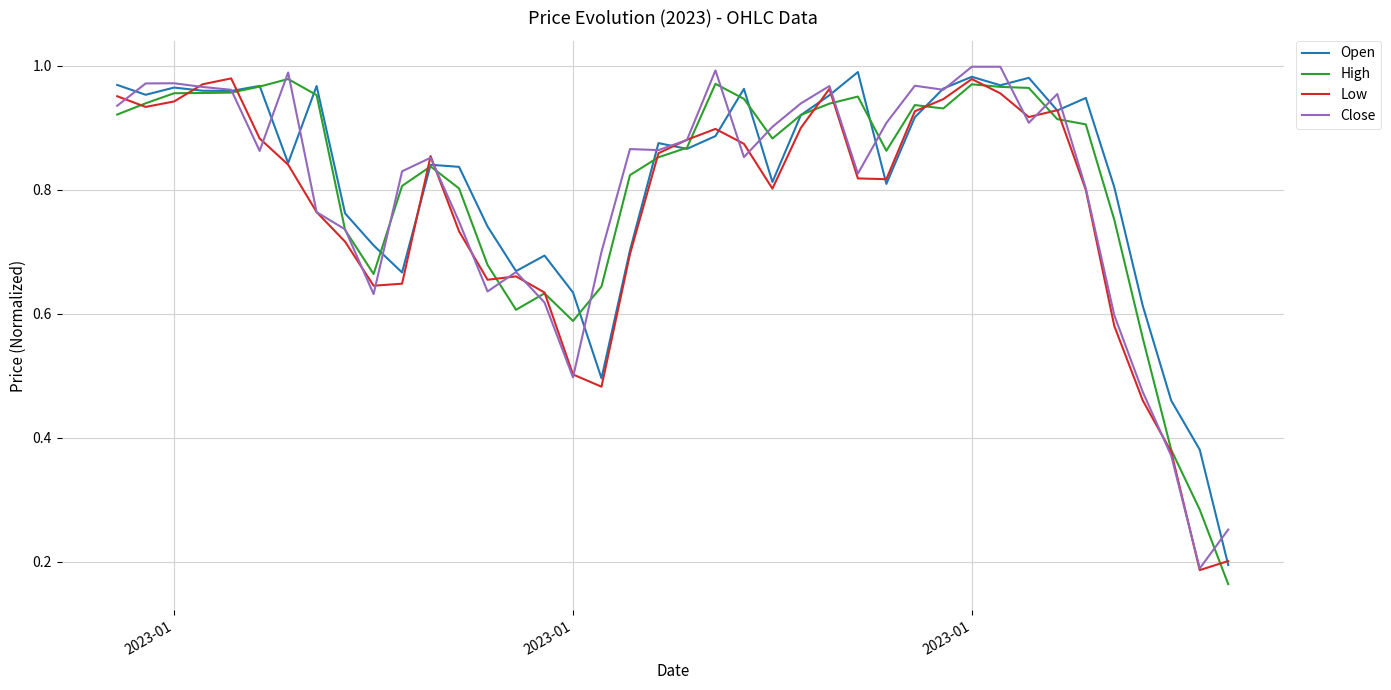

Rank the series by their maximum value, from lowest to highest.

High, Low, Open, Close